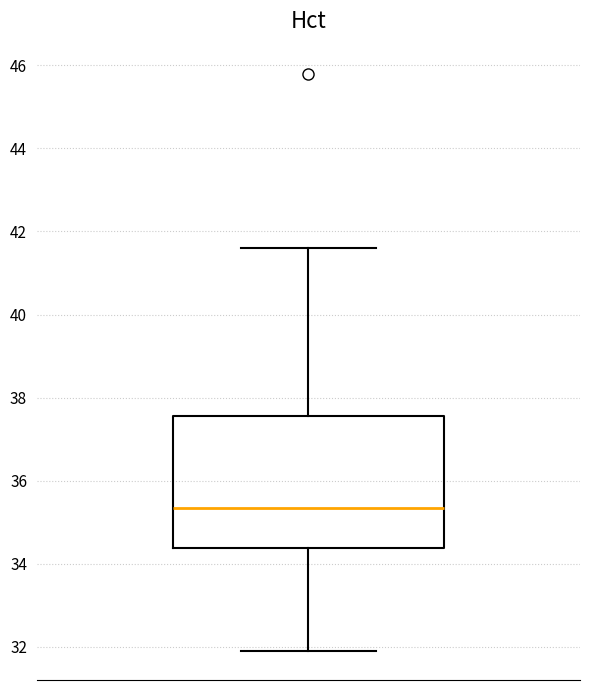

Read this box plot against the y-axis: the position of the median line, the range covered by the box, and the ends of both whiskers. The values are not printed on the chart, so give them approximately, as read against the axis.

median 35.4, box 34.4 to 37.6, whiskers 32.0 to 41.6